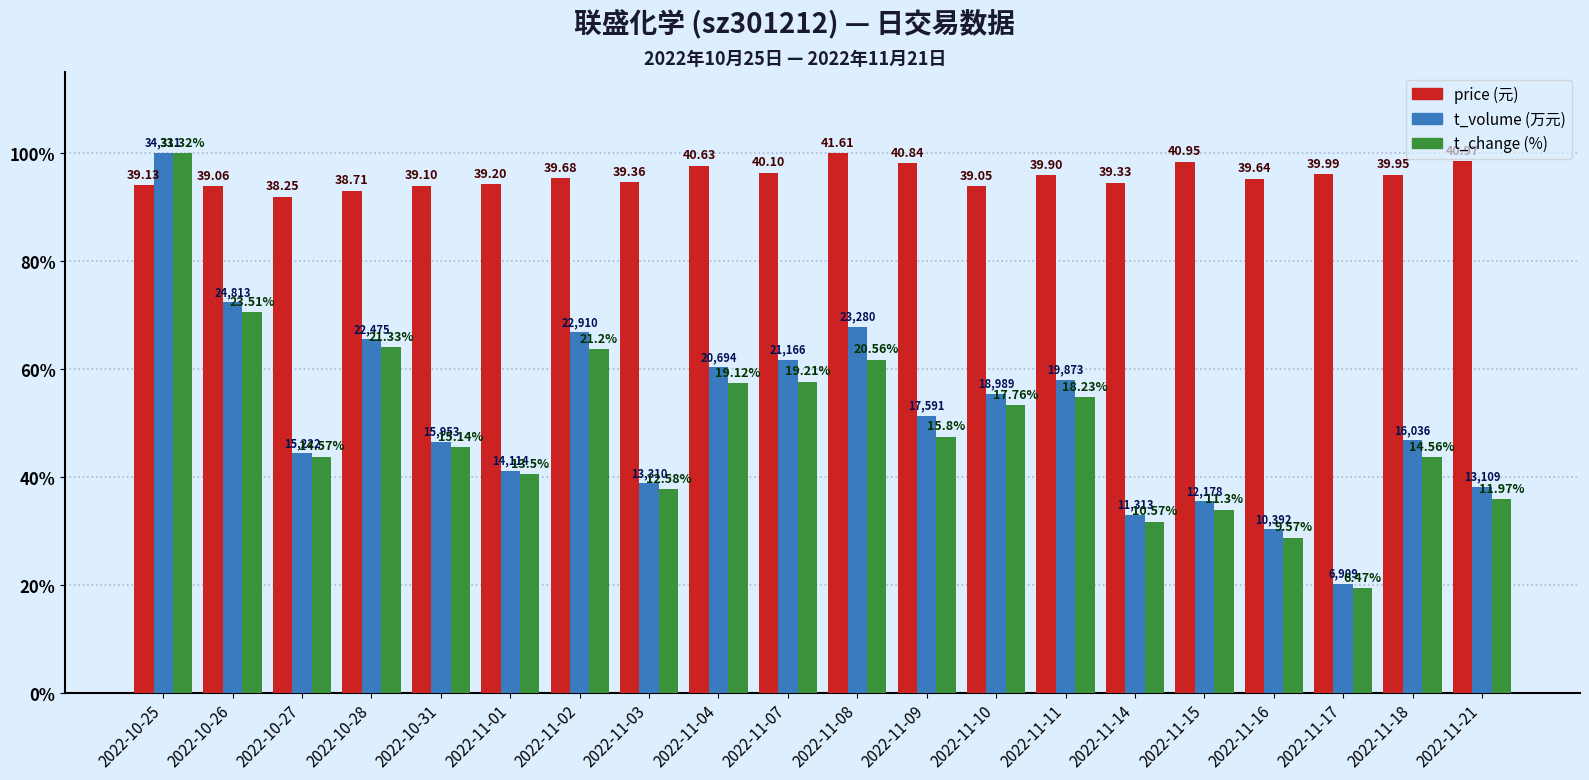

Reading right to left, extract all data points from this chart.

price: 98.5	96.0	96.1	95.3	98.4	94.5	95.9	93.8	98.1	100.0	96.4	97.6	94.6	95.4	94.2	94.0	93.0	91.9	93.9	94.0
t_volume: 38.2	46.7	20.1	30.3	35.5	33.0	57.9	55.3	51.3	67.8	61.7	60.3	38.8	66.8	41.1	46.5	65.5	44.4	72.3	100.0
t_change: 35.9	43.7	19.4	28.7	33.9	31.7	54.7	53.3	47.4	61.7	57.7	57.4	37.8	63.6	40.5	45.4	64.0	43.7	70.6	100.0